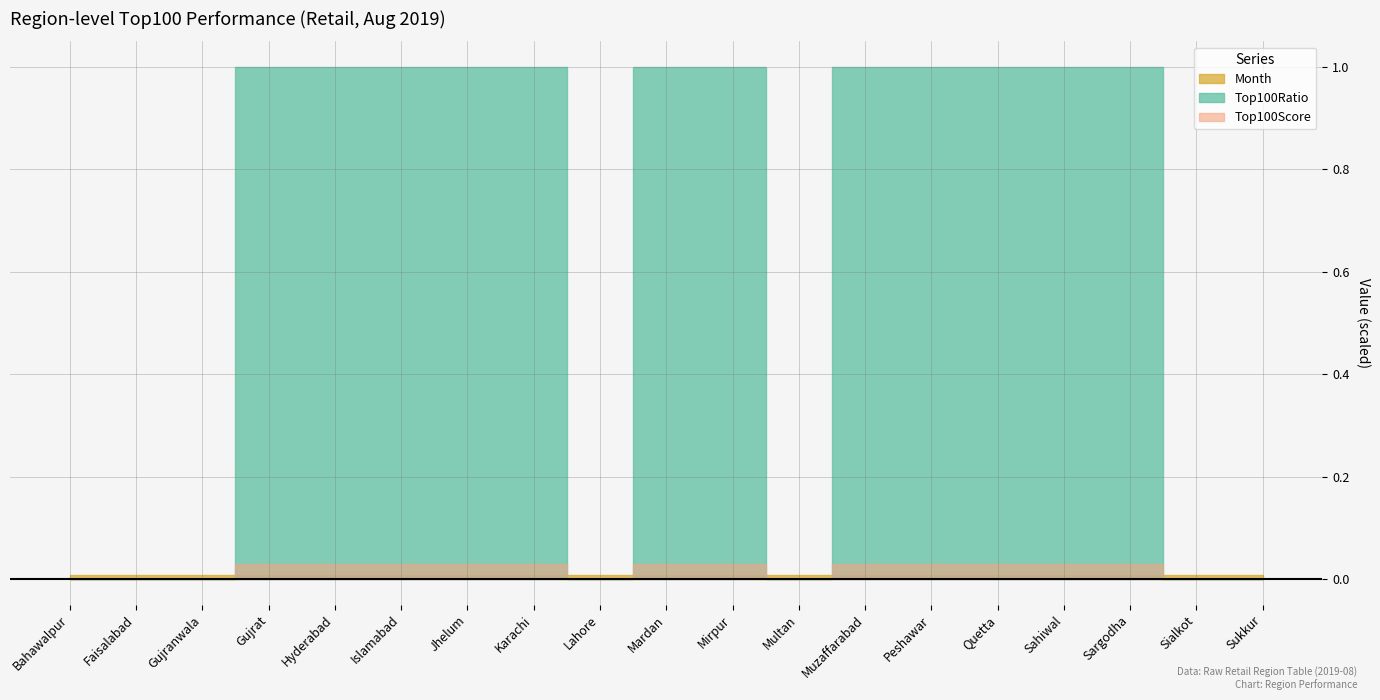

Reading left to right, extract all data points from this chart.

Top100Ratio: Bahawalpur=0	Faisalabad=0	Gujranwala=0	Gujrat=1	Hyderabad=1	Islamabad=1	Jhelum=1	Karachi=1	Lahore=0	Mardan=1	Mirpur=1	Multan=0	Muzaffarabad=1	Peshawar=1	Quetta=1	Sahiwal=1	Sargodha=1	Sialkot=0	Sukkur=0
Top100Score: Bahawalpur=0	Faisalabad=0	Gujranwala=0	Gujrat=15	Hyderabad=15	Islamabad=15	Jhelum=15	Karachi=15	Lahore=0	Mardan=15	Mirpur=15	Multan=0	Muzaffarabad=15	Peshawar=15	Quetta=15	Sahiwal=15	Sargodha=15	Sialkot=0	Sukkur=0
Month: Bahawalpur=8	Faisalabad=8	Gujranwala=8	Gujrat=8	Hyderabad=8	Islamabad=8	Jhelum=8	Karachi=8	Lahore=8	Mardan=8	Mirpur=8	Multan=8	Muzaffarabad=8	Peshawar=8	Quetta=8	Sahiwal=8	Sargodha=8	Sialkot=8	Sukkur=8